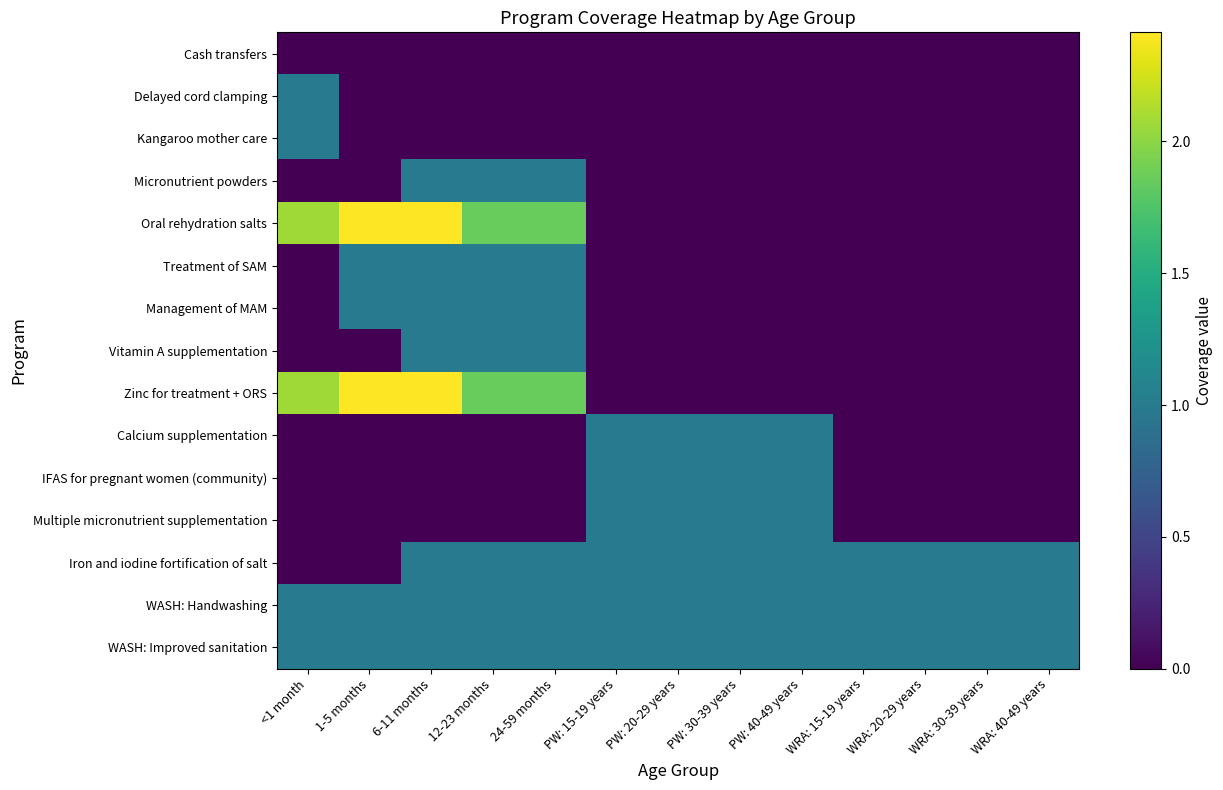

Which series has the widest spread of values?

Oral rehydration salts